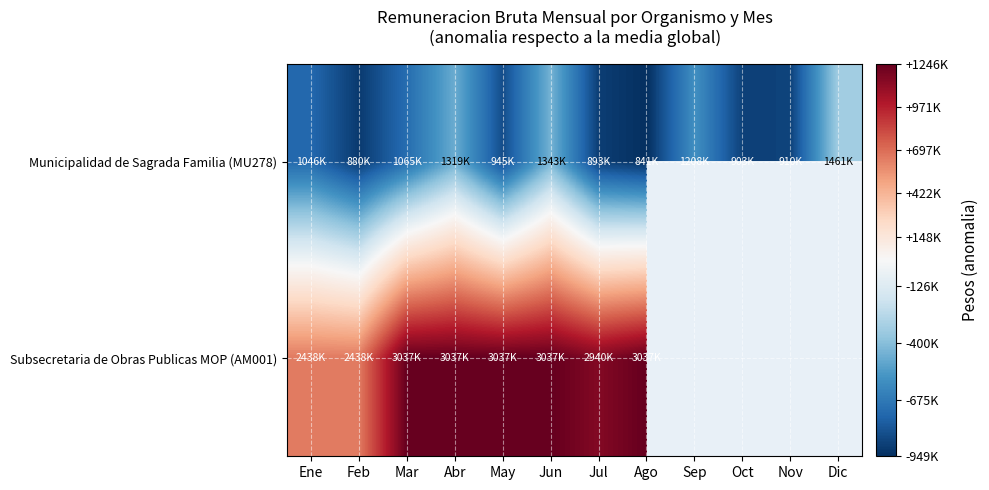

What is the difference between the Municipalidad de Sagrada Familia (MU278) values at Nov and Feb?

30270.0